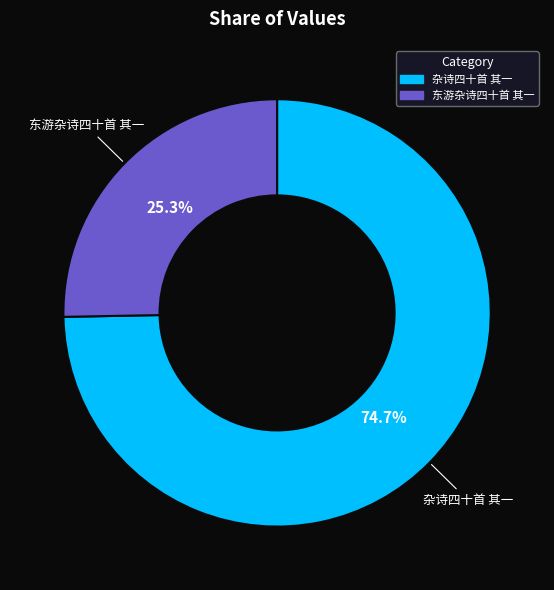

What is the largest slice in the pie chart?

杂诗四十首 其一